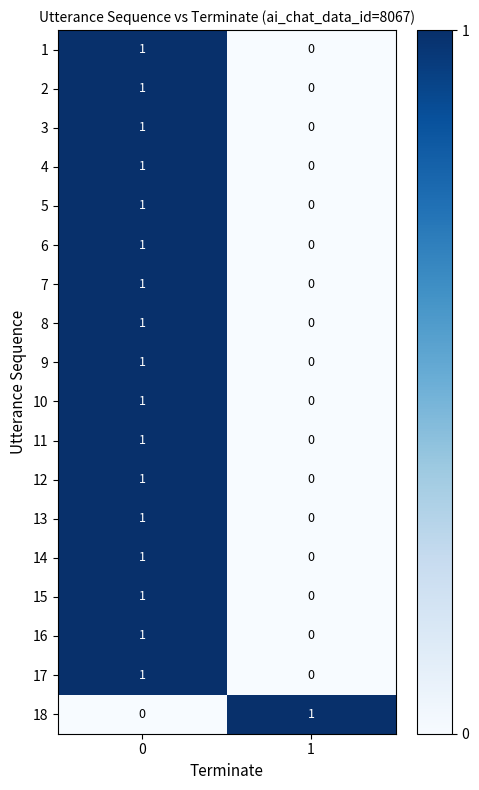

The value of 16 at 1 is -1. True or false?

False